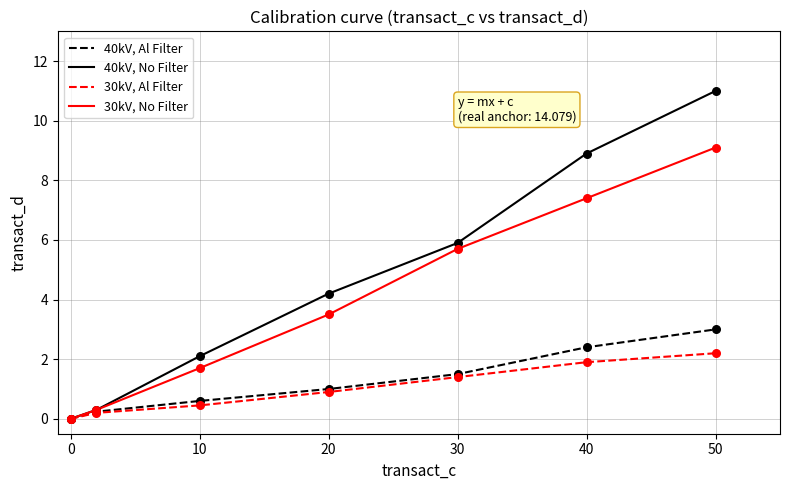

Which series has the largest range (max minus min)?

40kV, No Filter